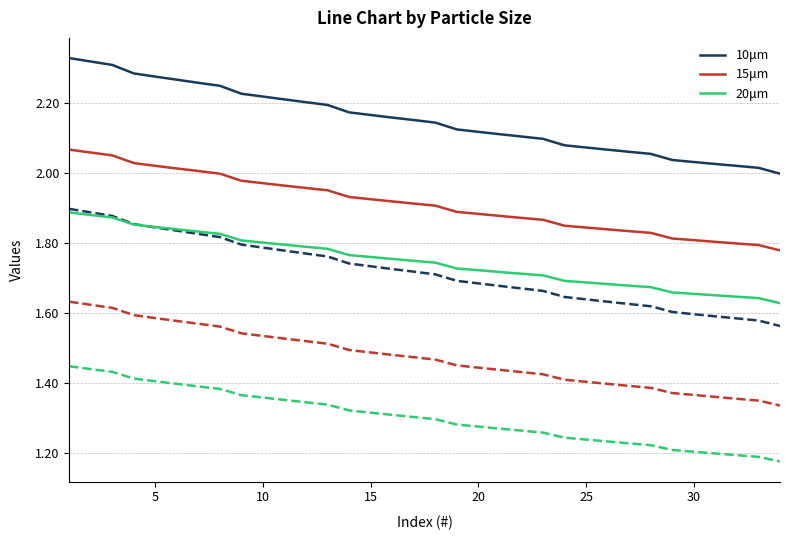

How many lines are shown in the chart?

6